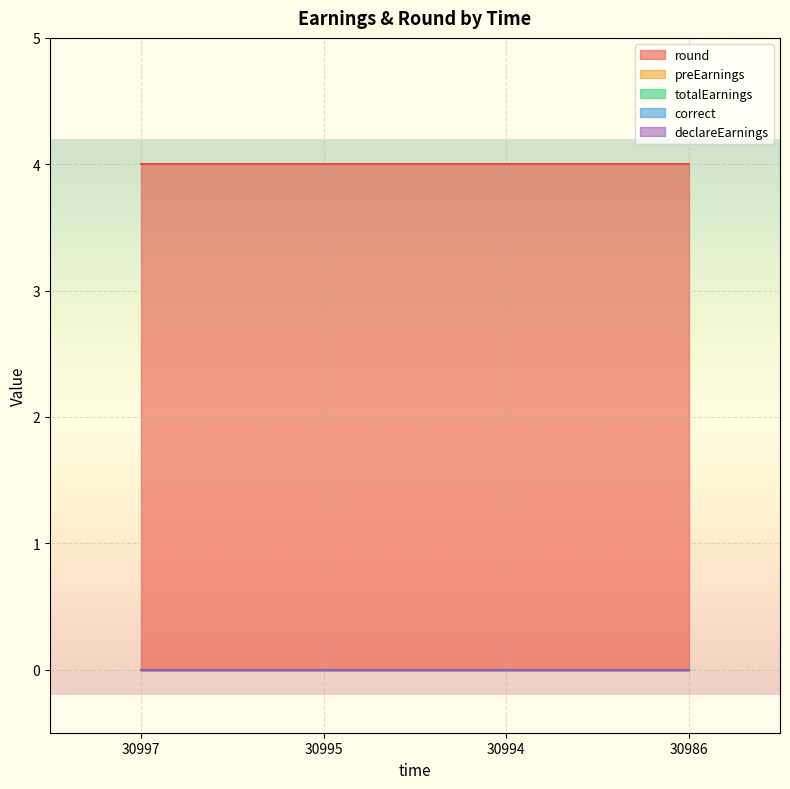

At which category is the sum across all series the highest?

30997